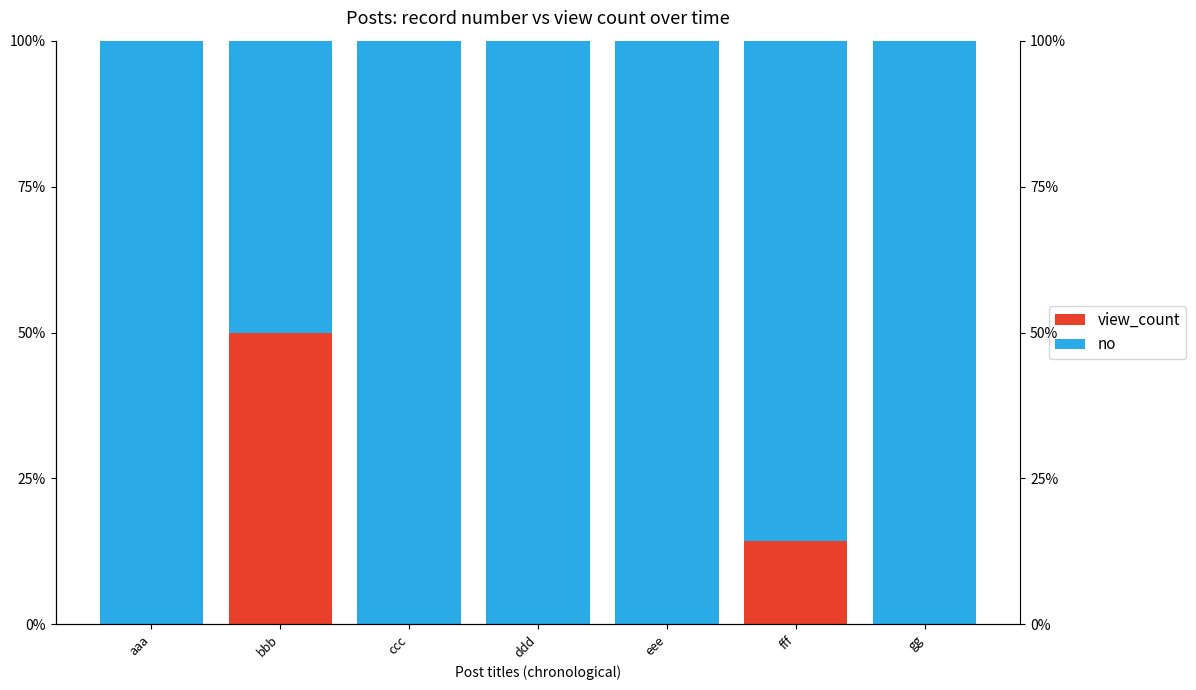

What is the average value of the view_count series?

9.2